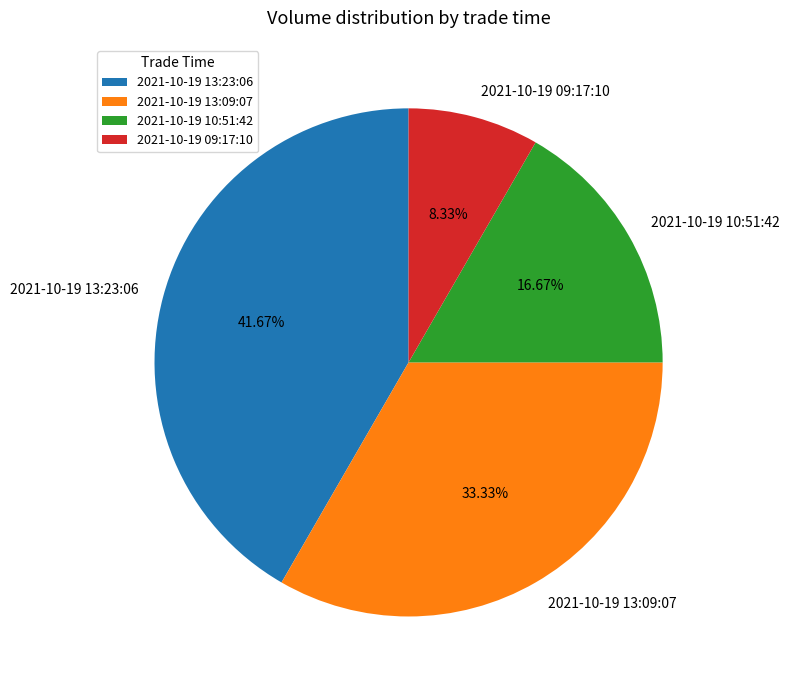

To the nearest percent, what is the combined percentage of 2021-10-19 10:51:42 and 2021-10-19 09:17:10?

25%